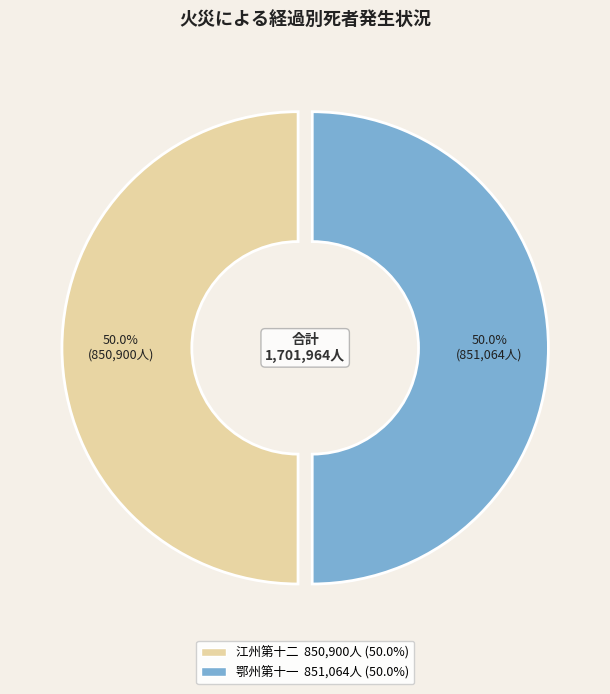

How many slices are in this pie chart?

2